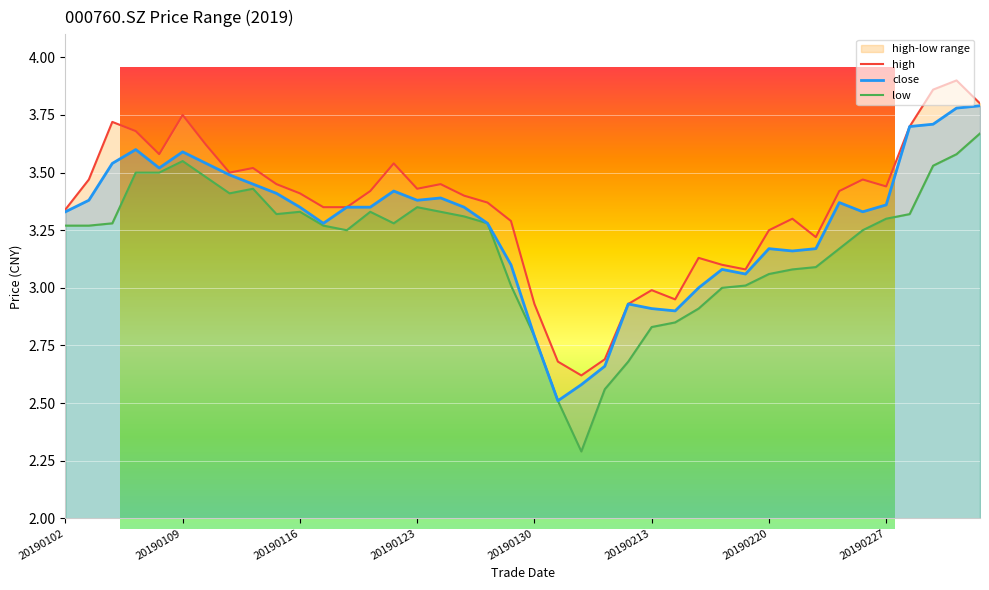

What is the difference between the high values at 20190215 and 20190117?

0.2